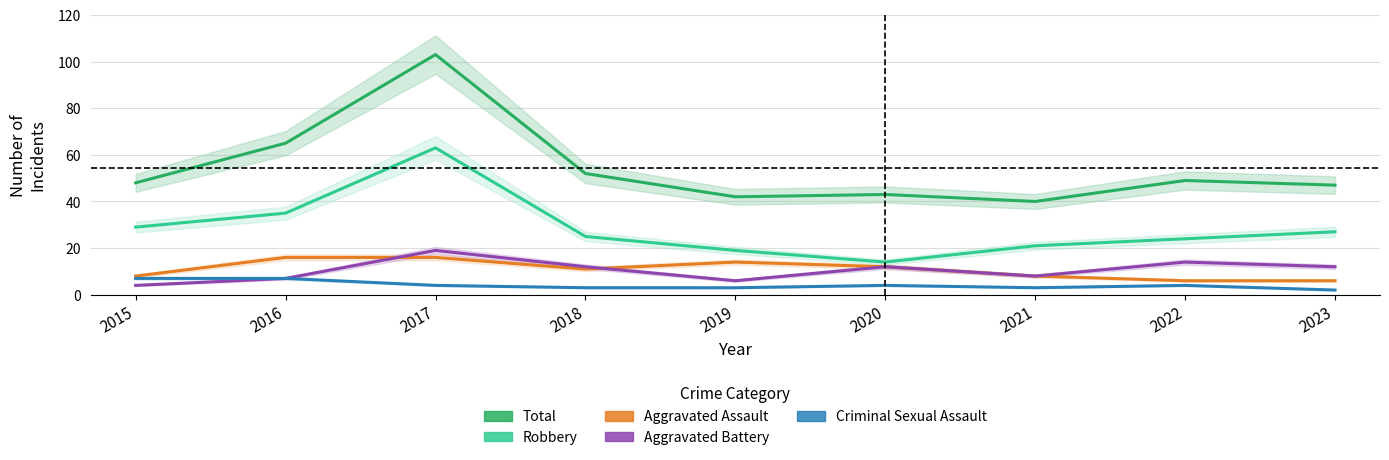

What is the value of the Robbery point at the 3rd from the left?

63